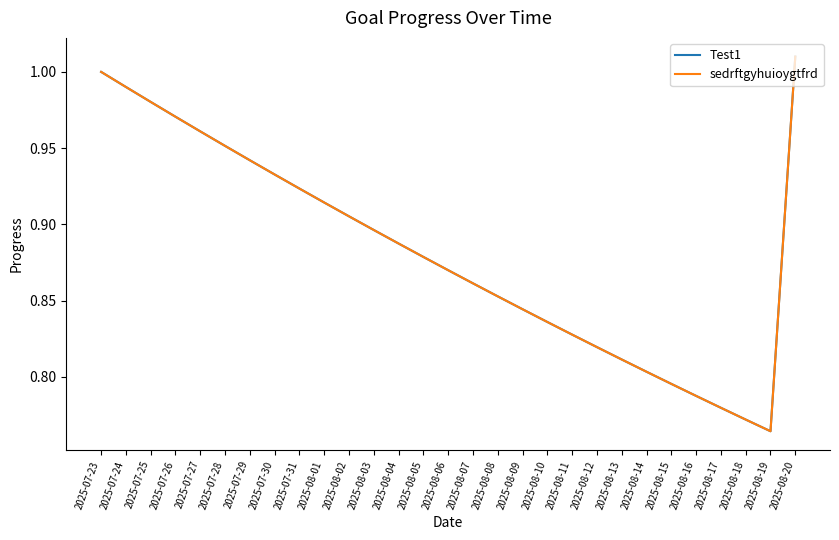

Which series has the widest spread of values?

Test1